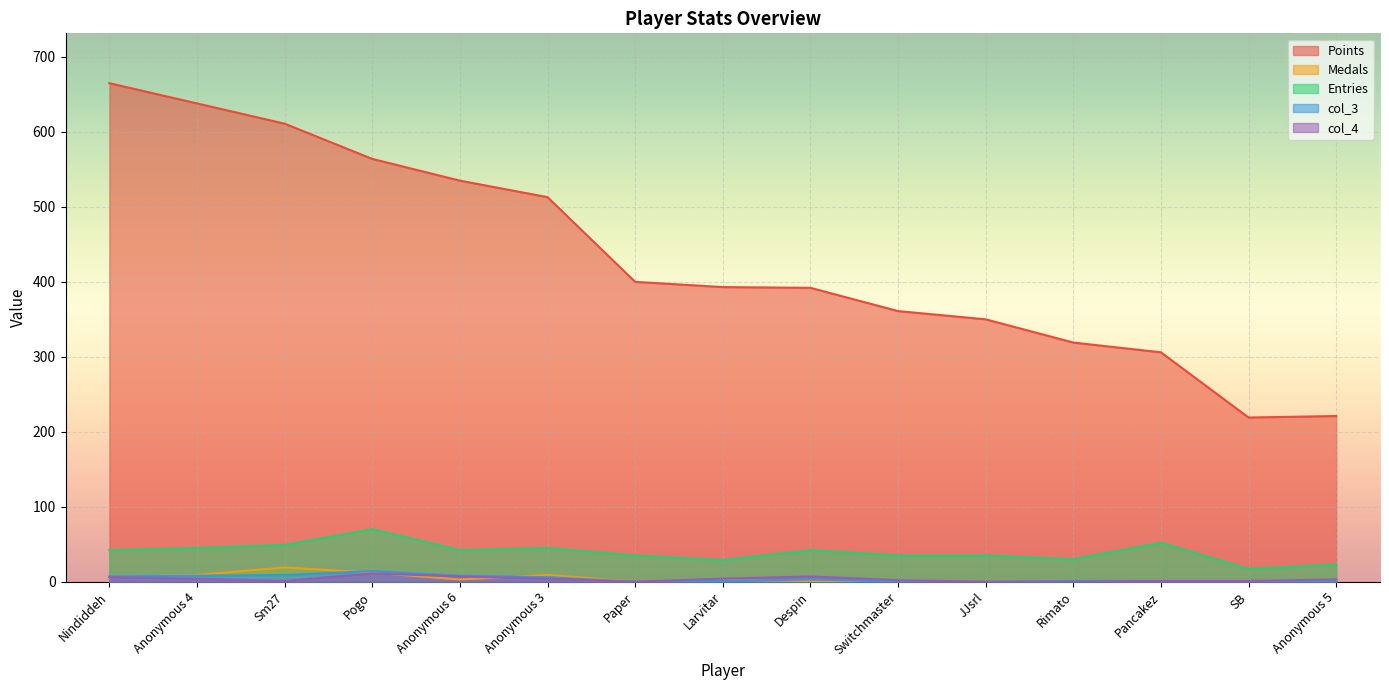

Where is the first local maximum for Entries?

Pogo